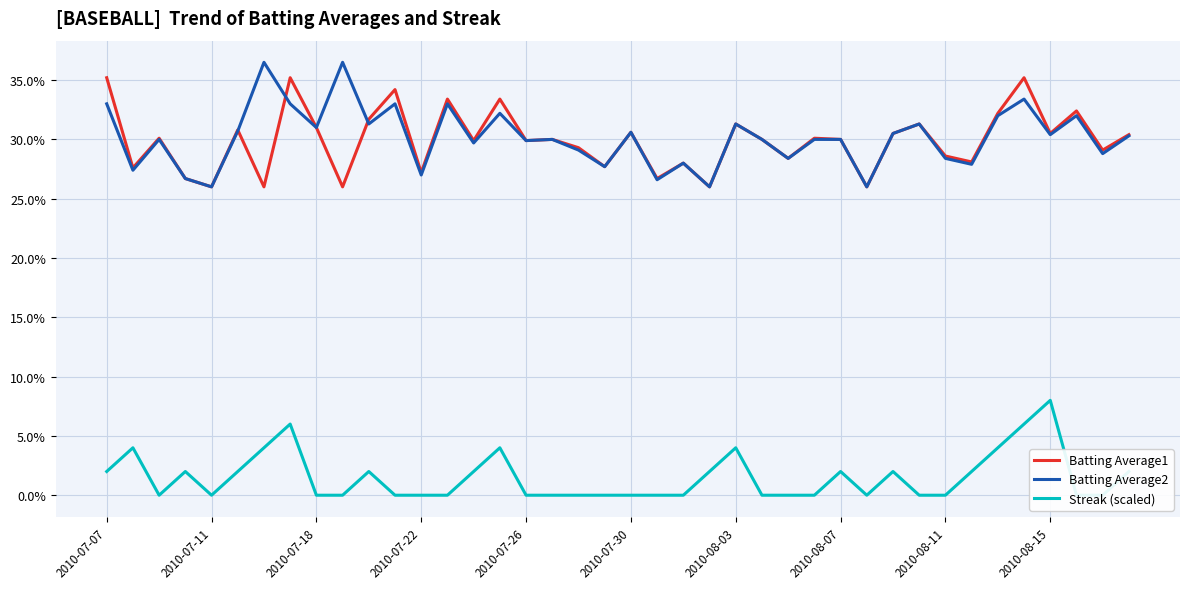

The Batting Average1 series shows 0.3 at 2010-08-03. True or false?

True